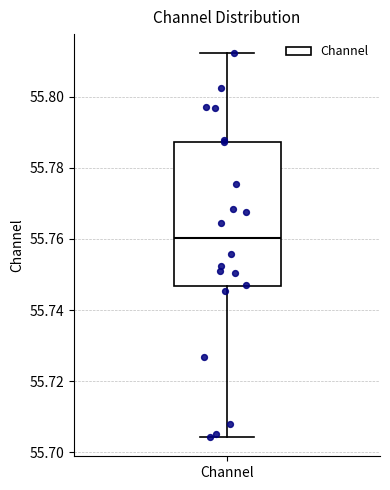

Where is the lower edge of the box for Channel on the y-axis? The values are not printed on the chart, so give them approximately, as read against the axis.

55.746